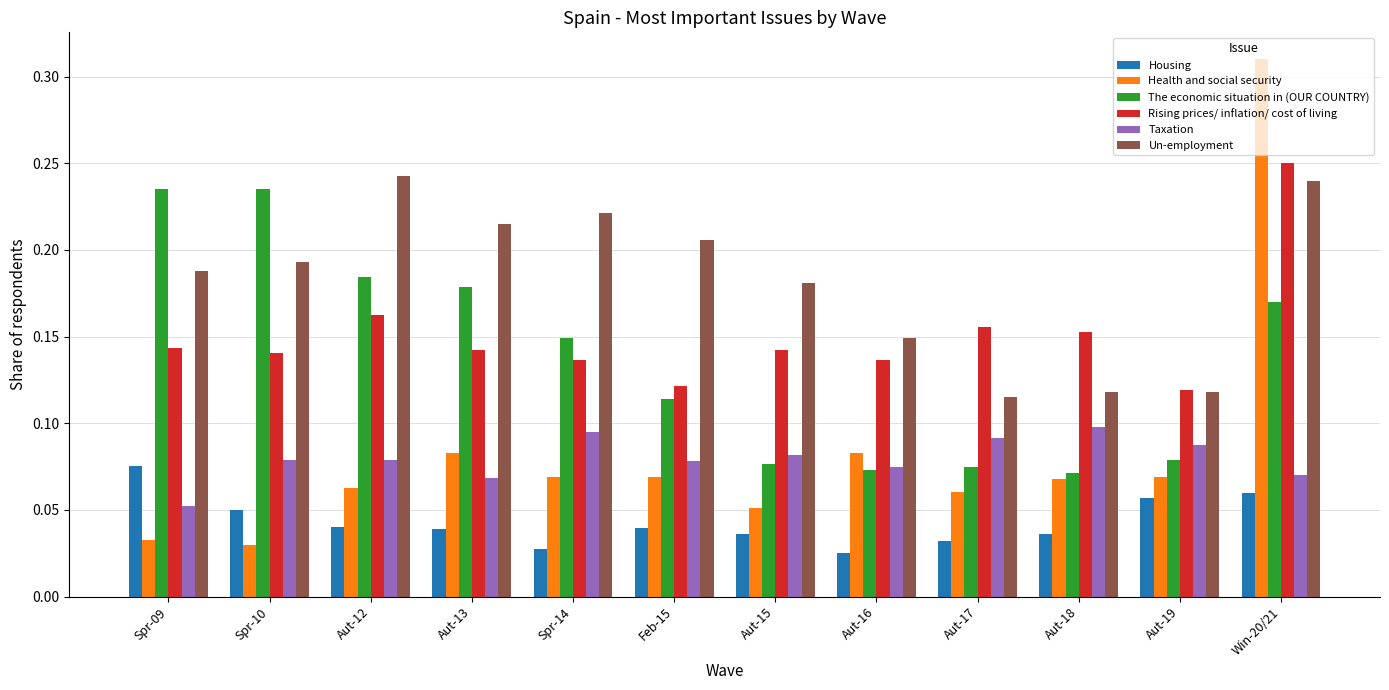

What is the sum of the Un-employment values at Aut-12 and Win-20/21?

0.5